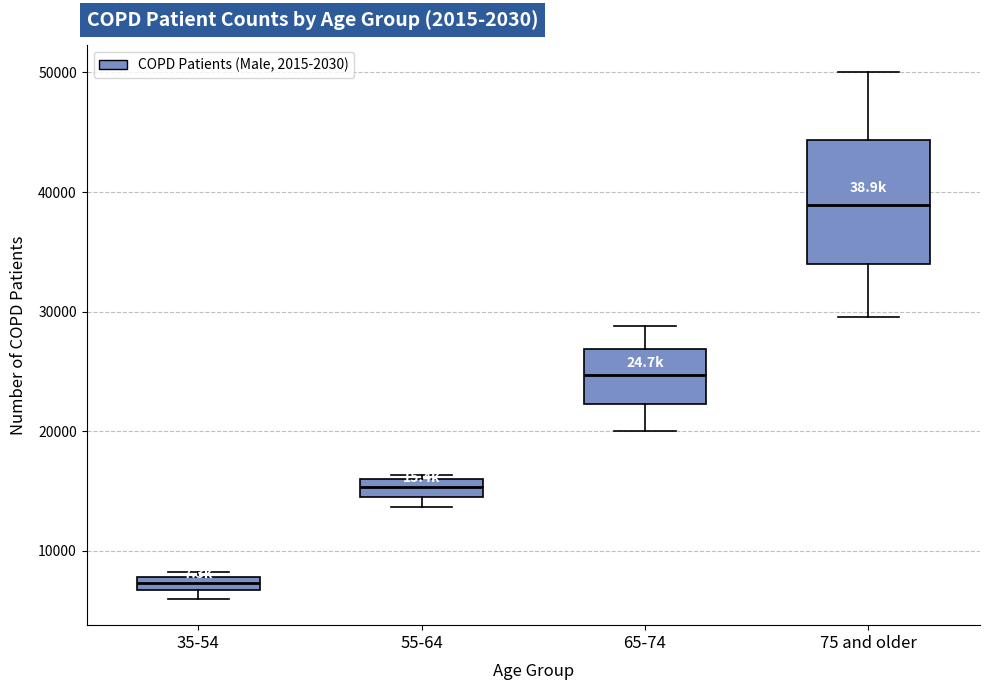

Which box has the highest median line?

75 and older